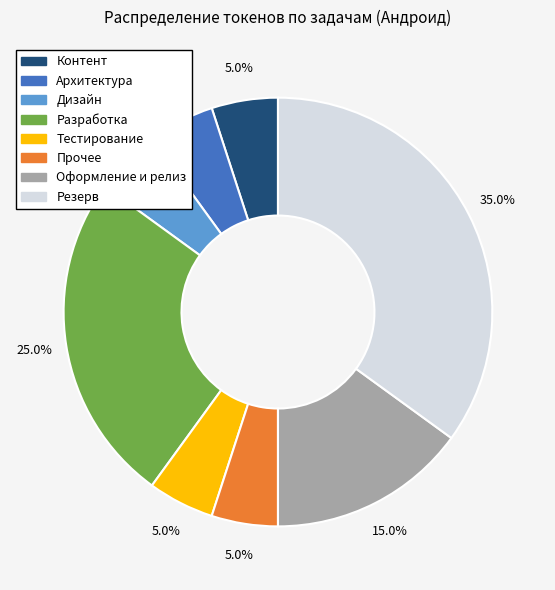

Does Контент represent more than half of the total?

No